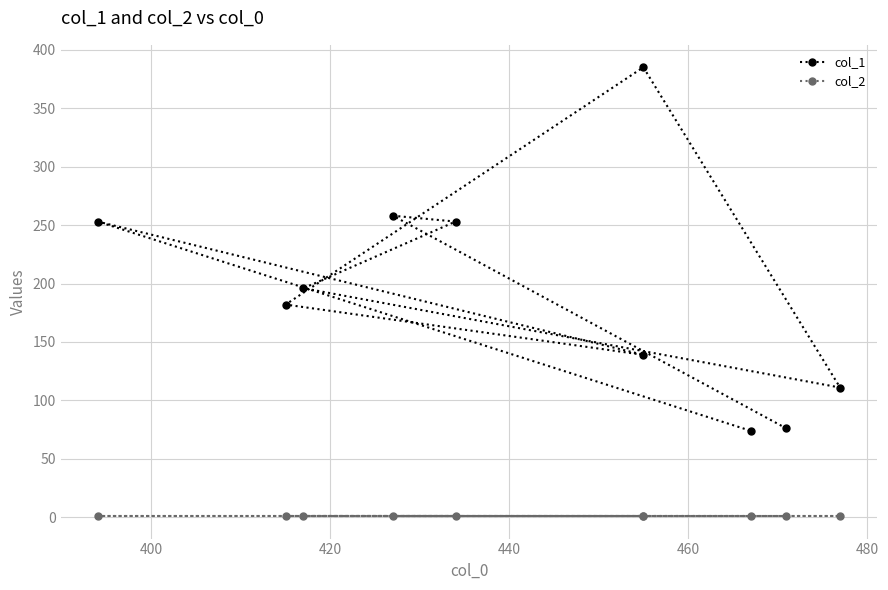

Does the chart have visible grid lines?

Yes